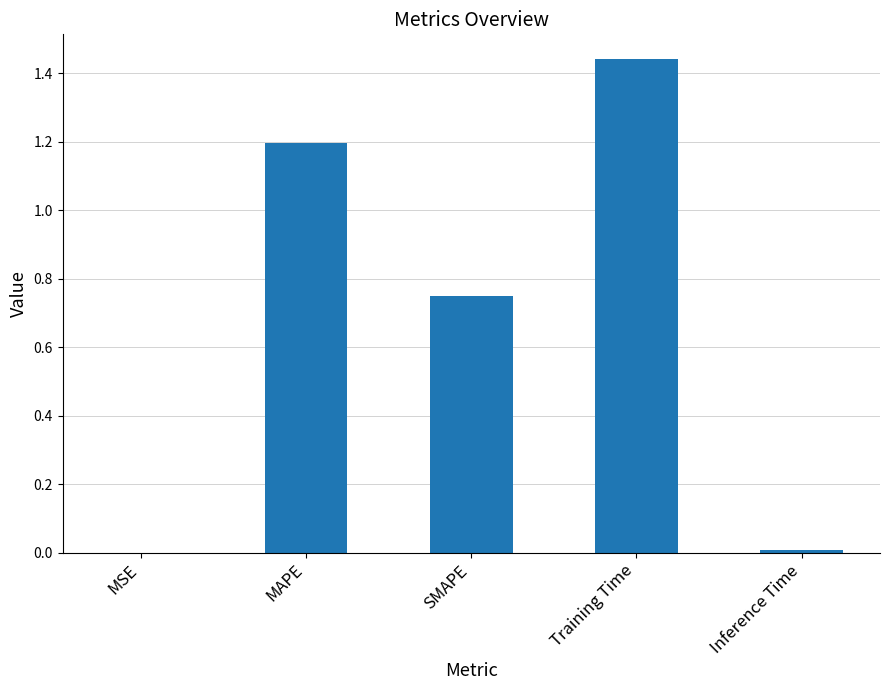

Which category has the highest value across all series?

Training Time